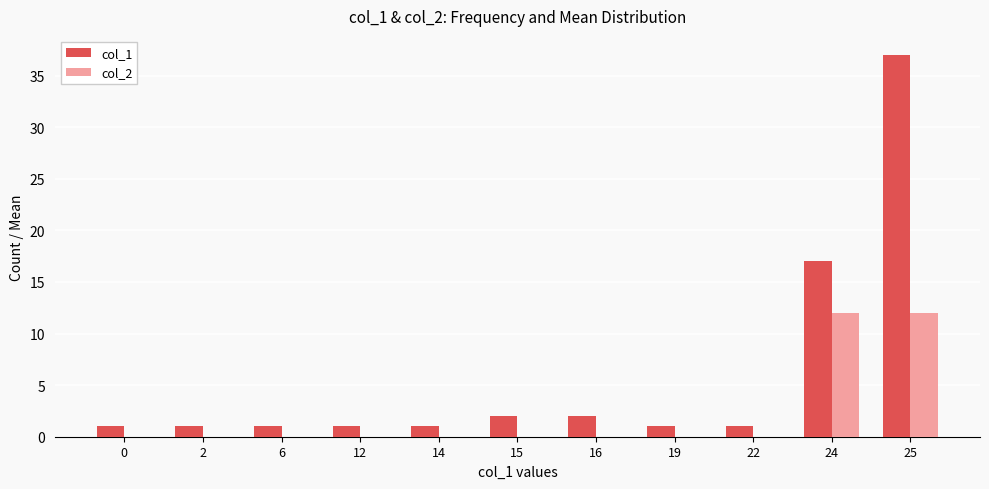

Between 2 and 24, which series saw the biggest shift?

col_1